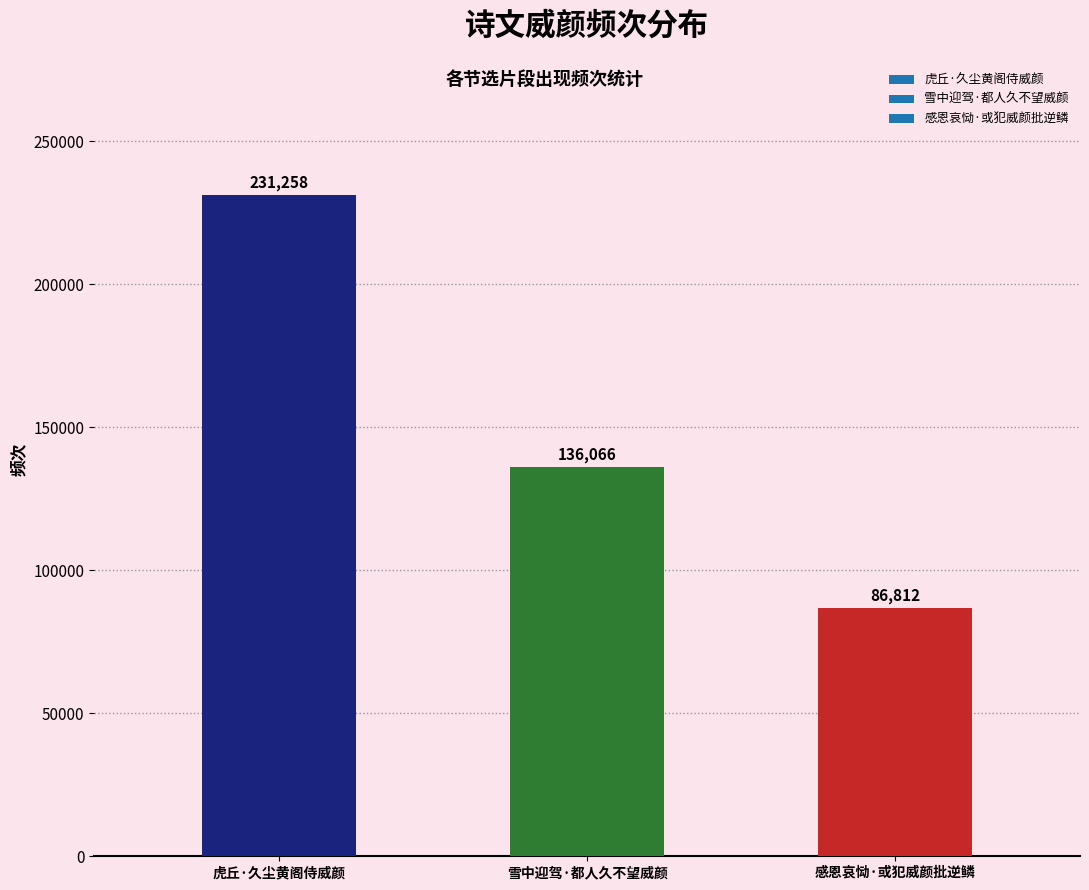

What is the greatest value displayed?

231258